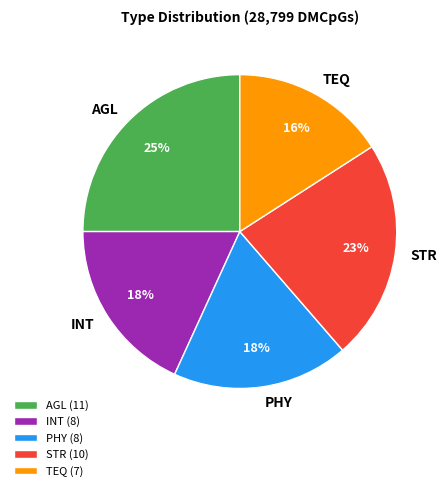

Does INT account for over 50% of the chart?

No